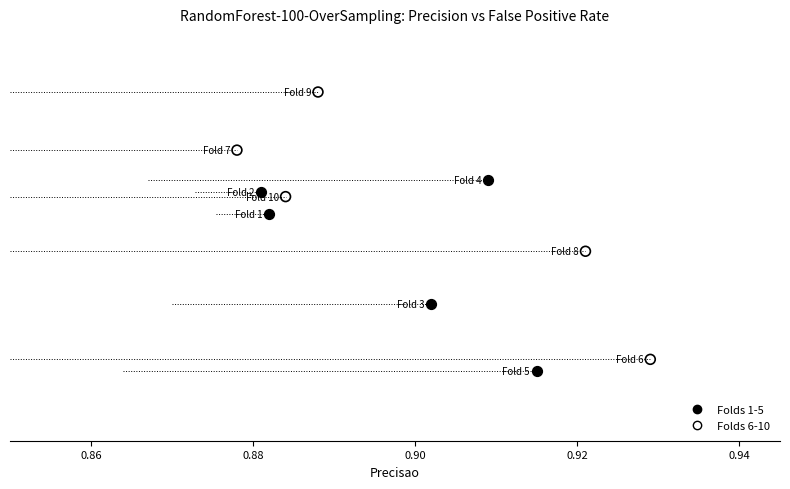

Which series has the widest spread of Y values?

Folds 6-10